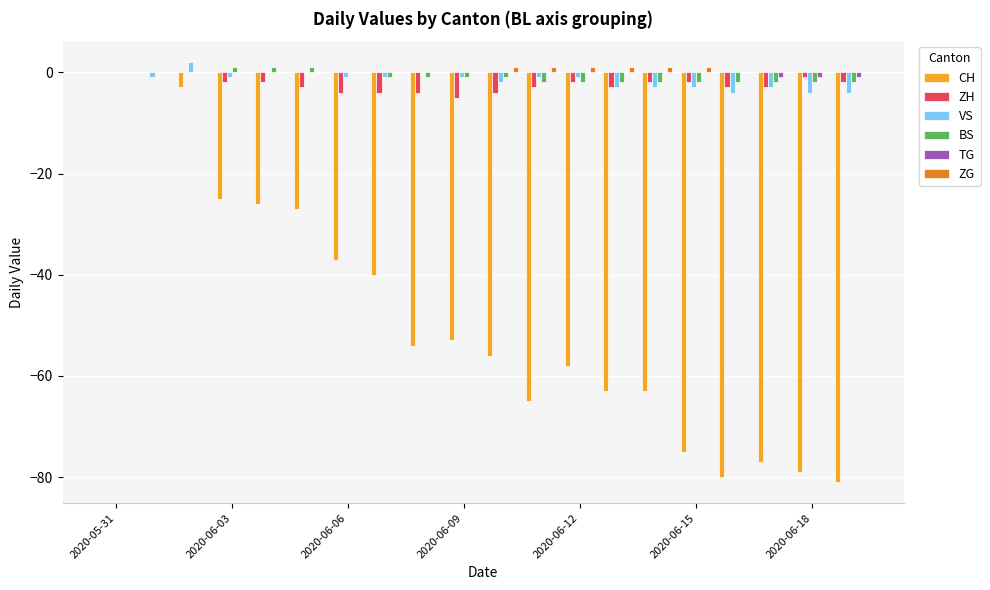

What is the sum of all VS values?

-31